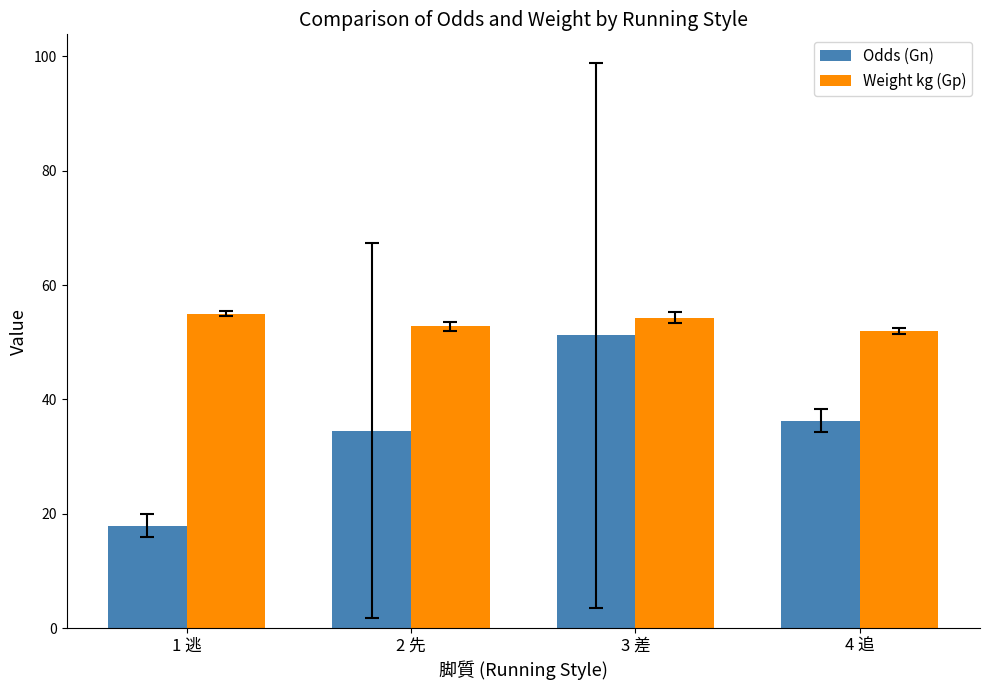

How many distinct data groups are displayed?

2